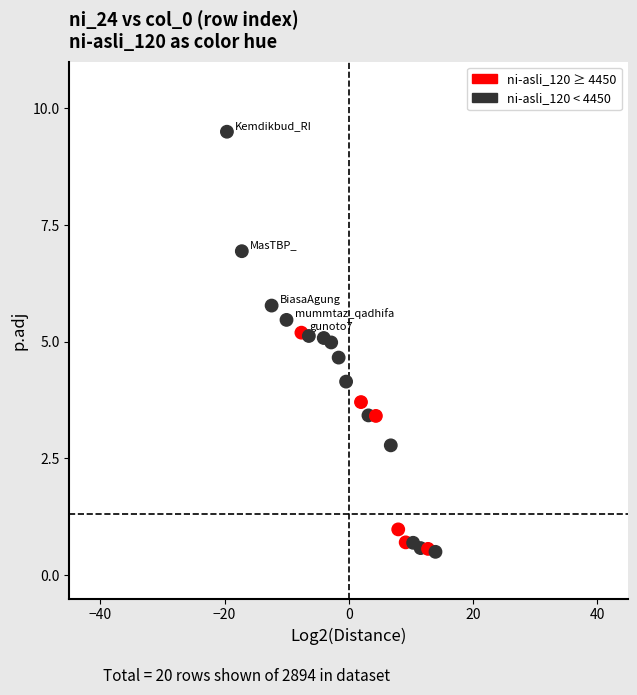

What is the range of X values (max minus min)?

33.6